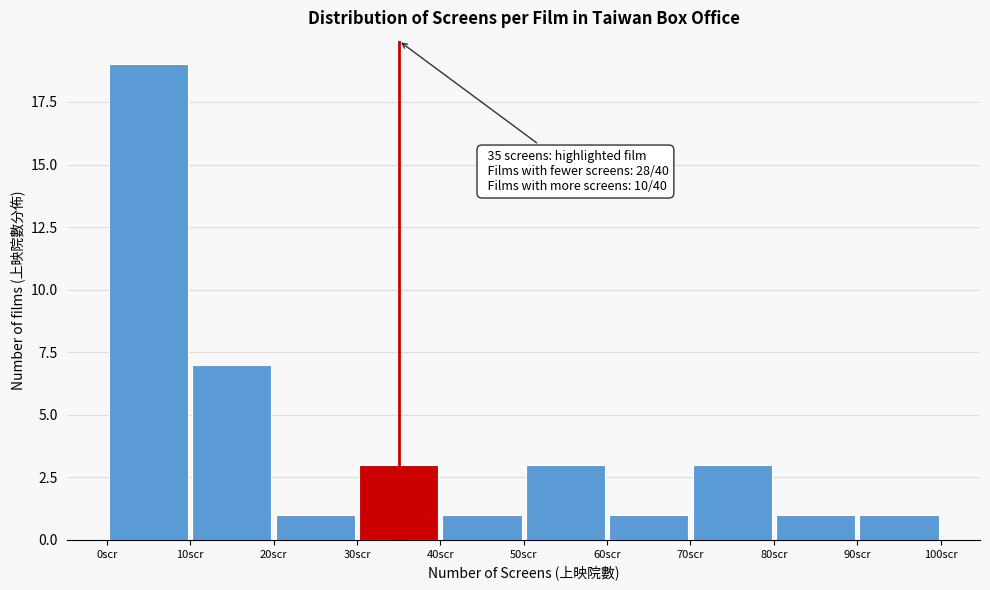

Which range on the x-axis has the tallest bar?

0 to 10